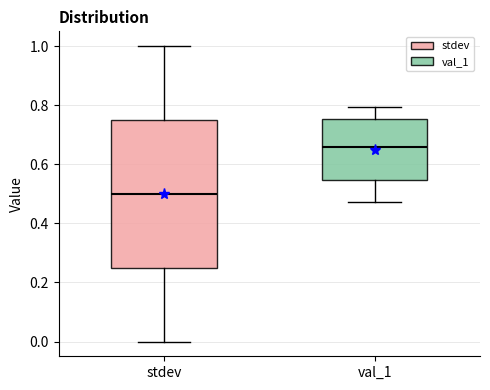

Reading left to right, read every box against the y-axis: the position of its median line, the range the box covers, and the ends of its whiskers. The values are not printed on the chart, so give them approximately, as read against the axis.

stdev: median 0.50, box 0.26 to 0.76, whiskers 0.00 to 1.00
val_1: median 0.66, box 0.54 to 0.76, whiskers 0.48 to 0.80